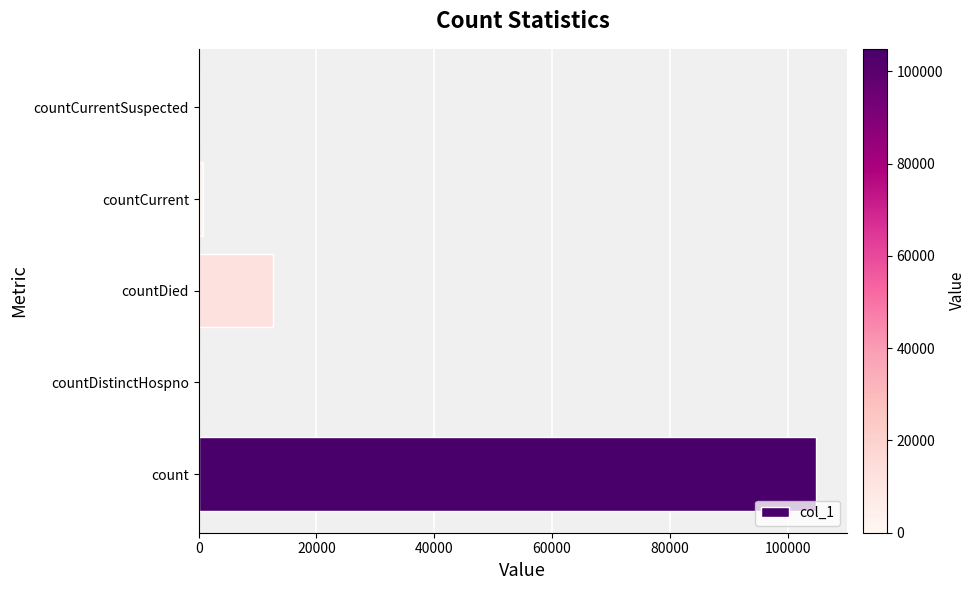

Which category has the highest value across all series?

count